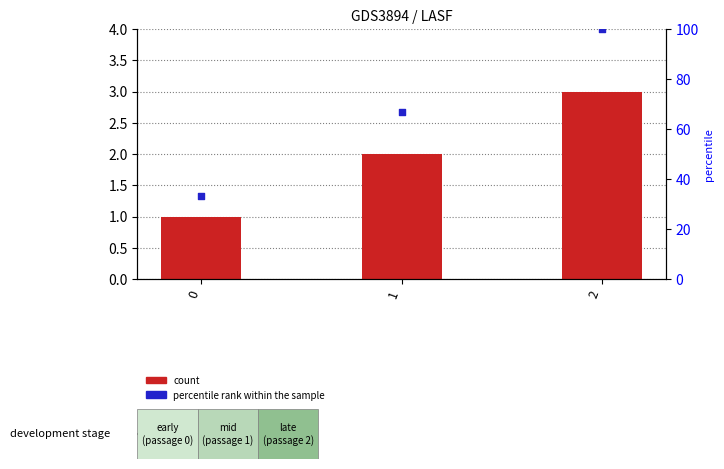

Which series contains the highest Y value?

percentile rank within the sample